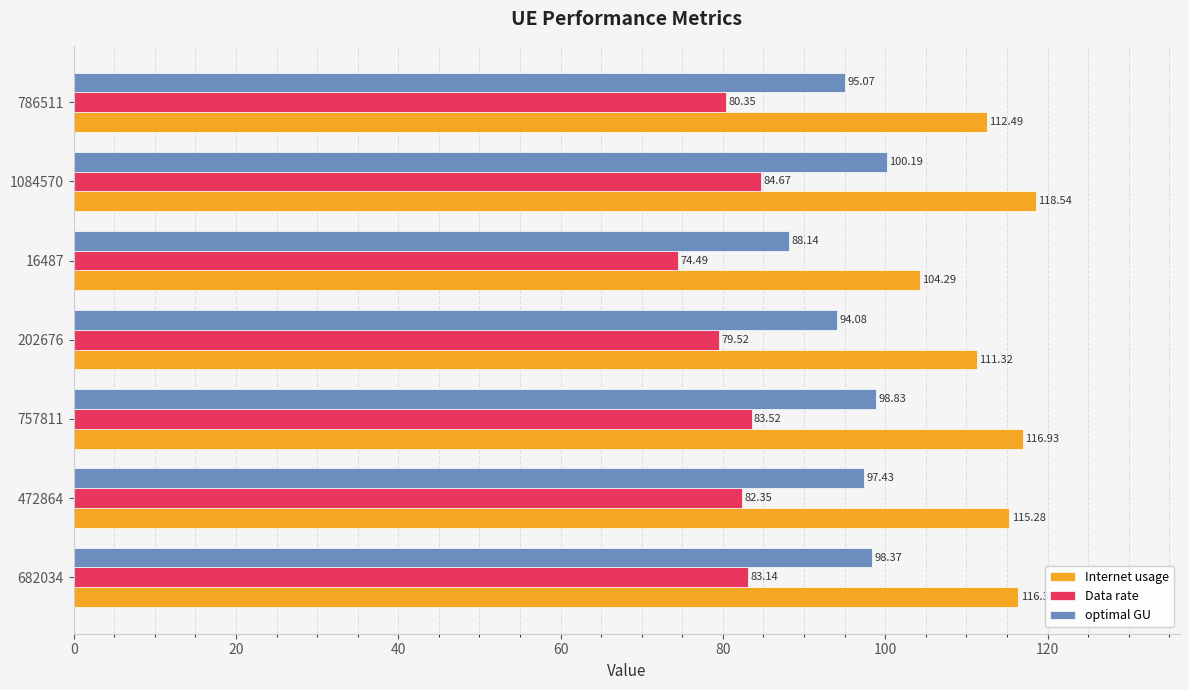

How many values in the Data rate series are below 82?

3